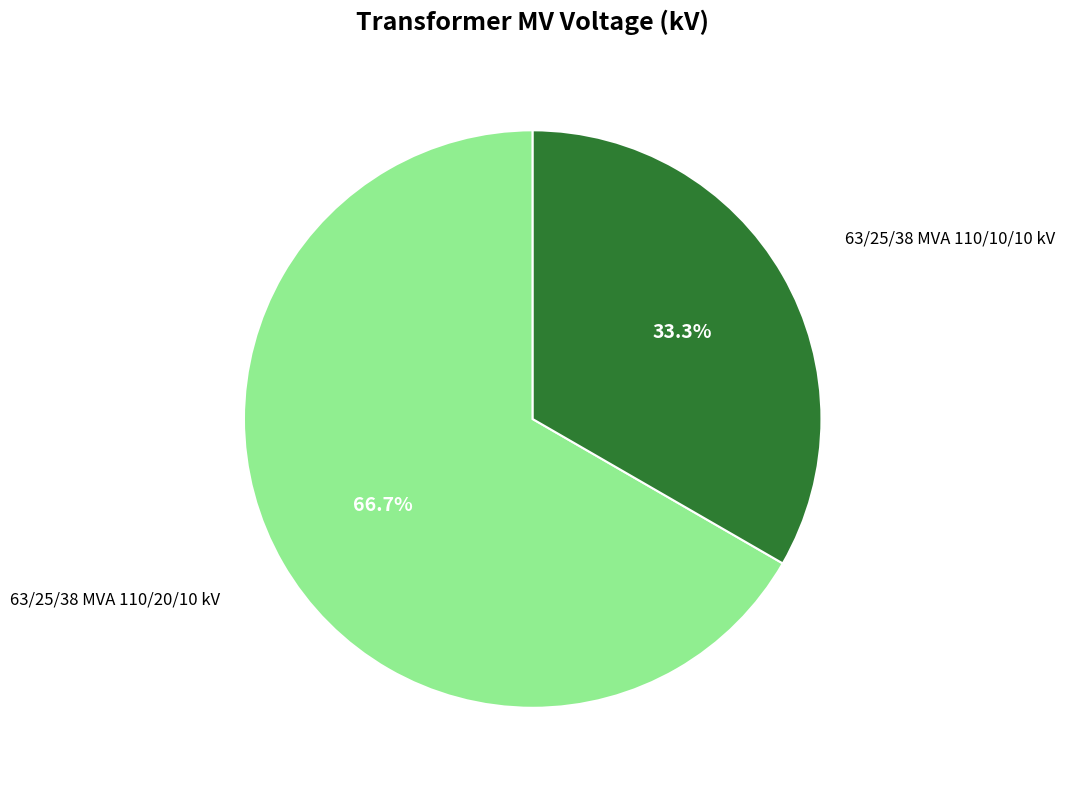

Is there any slice that represents more than half of the pie?

Yes